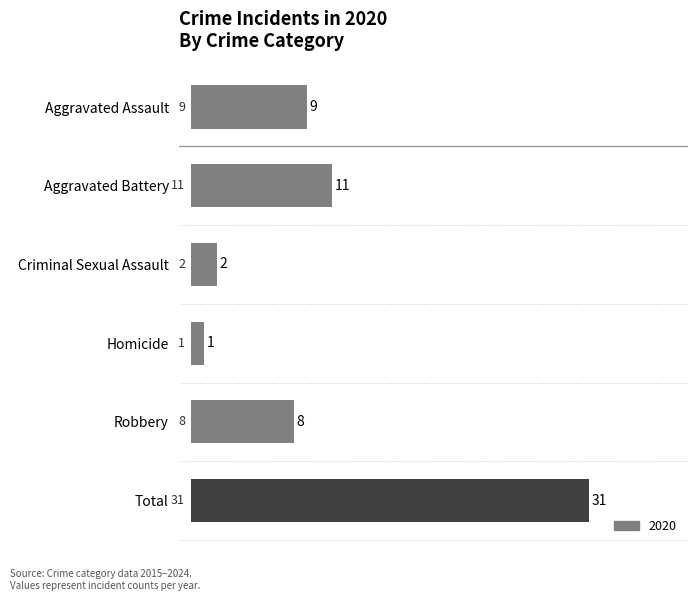

List the labels in order of value, smallest first.

Homicide, Criminal Sexual Assault, Robbery, Aggravated Assault, Aggravated Battery, Total